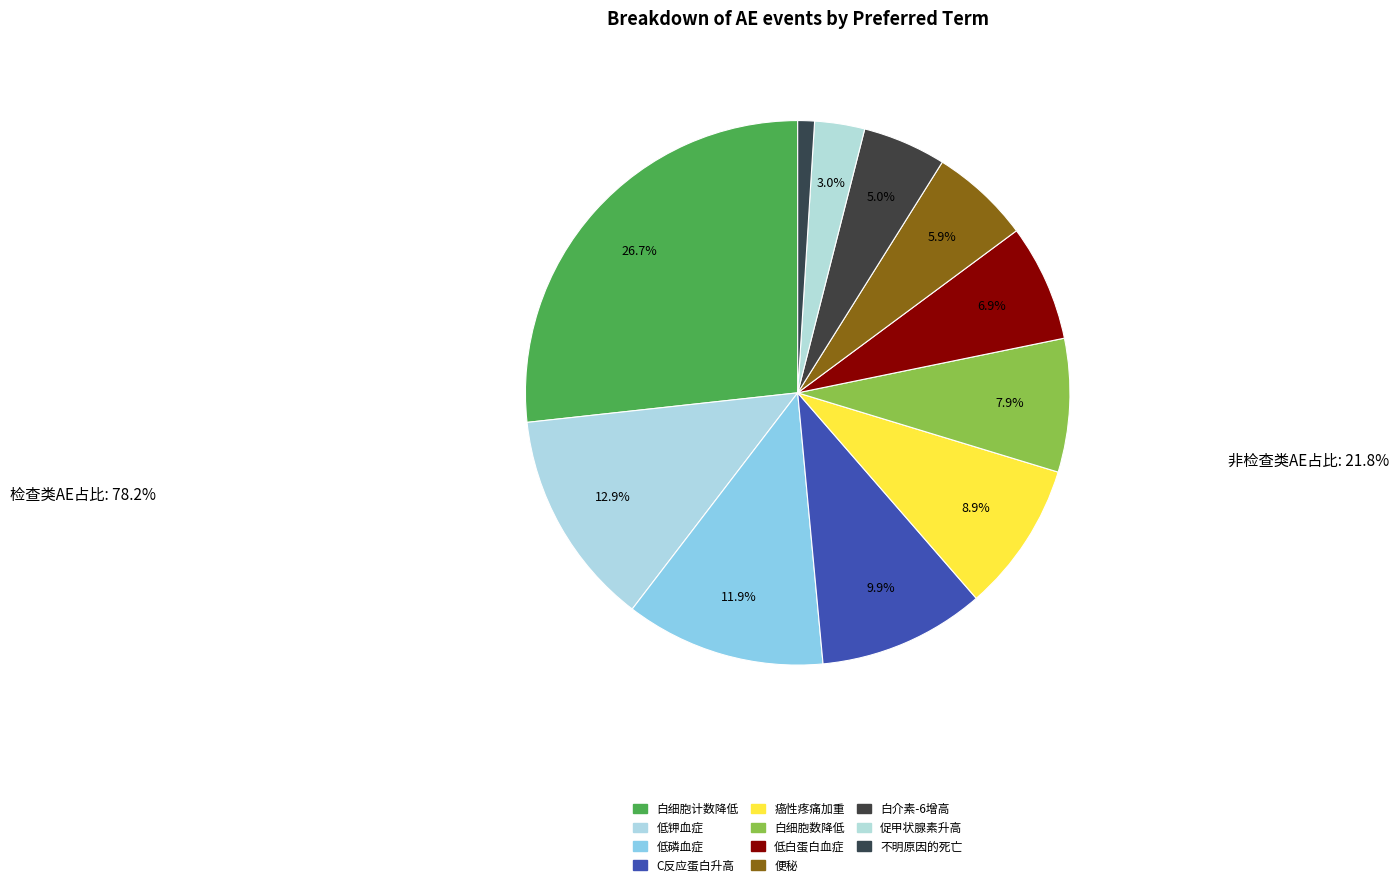

Does 白细胞数降低 represent more than half of the total?

No